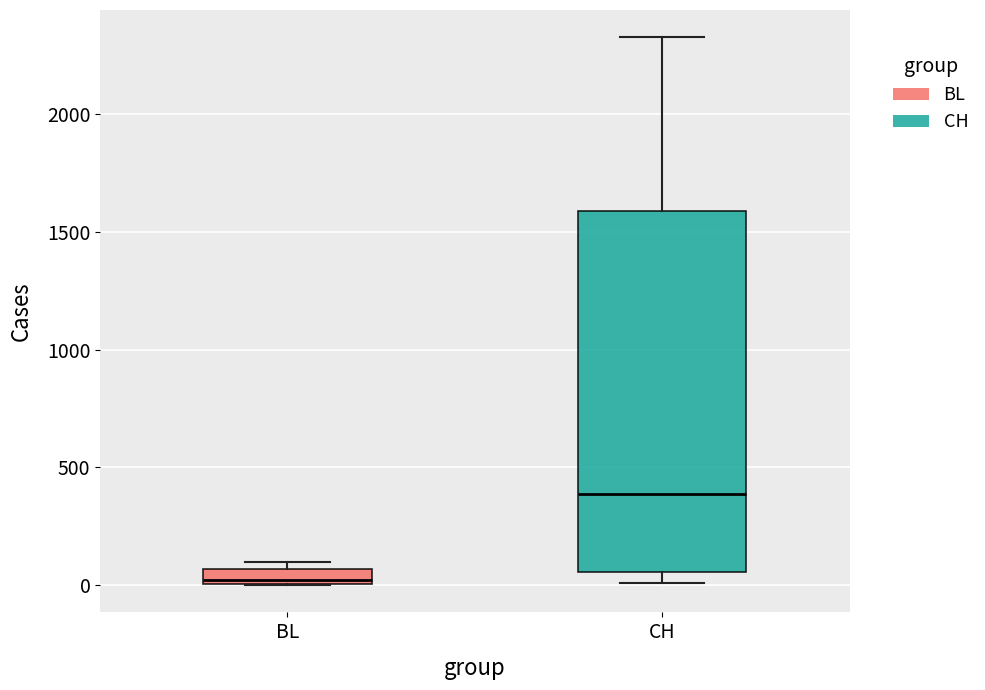

Where is the upper edge of the box for CH on the y-axis? The values are not printed on the chart, so give them approximately, as read against the axis.

1600